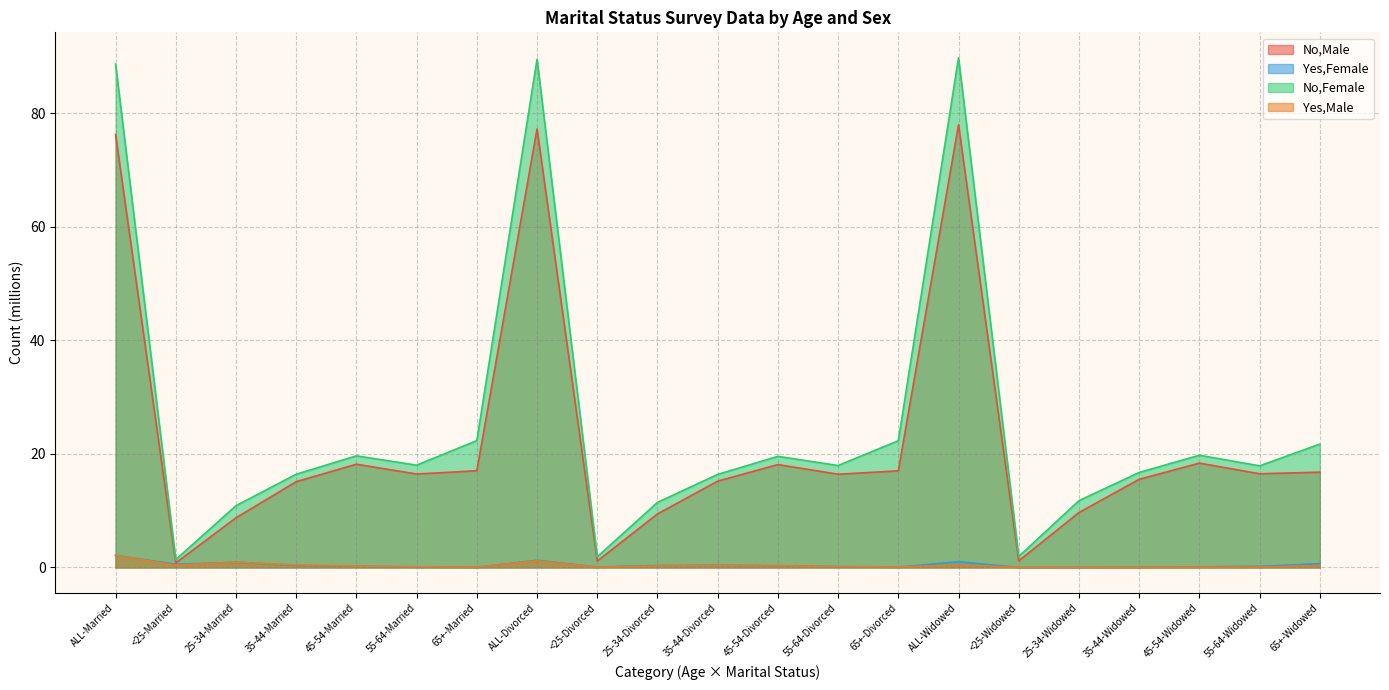

The Yes,Male series shows 0.0 at <25-Divorced. True or false?

True